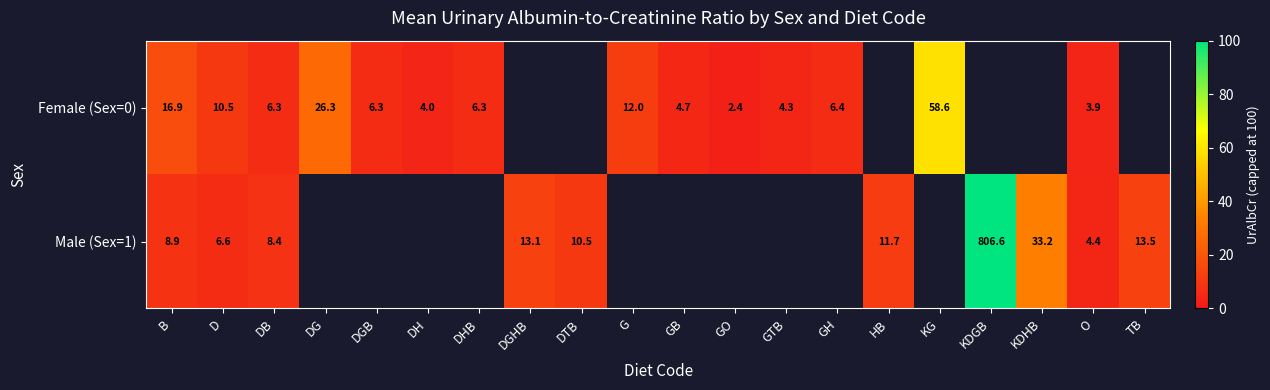

Is the value of Male (Sex=1) at DH greater than the value of Female (Sex=0) at DG?

No